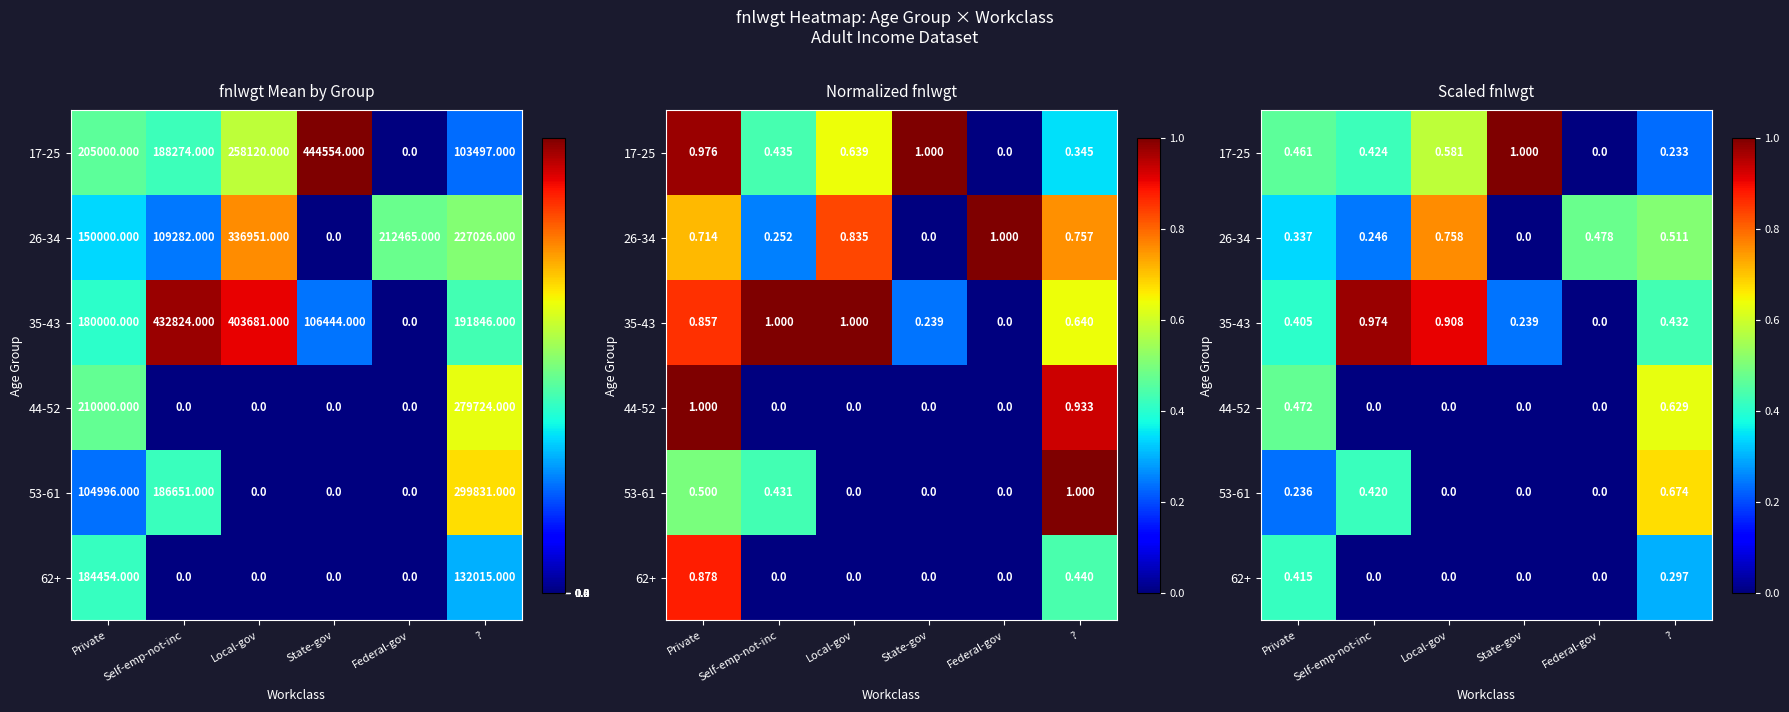

What is the highest value of the 26-34 series?

0.8